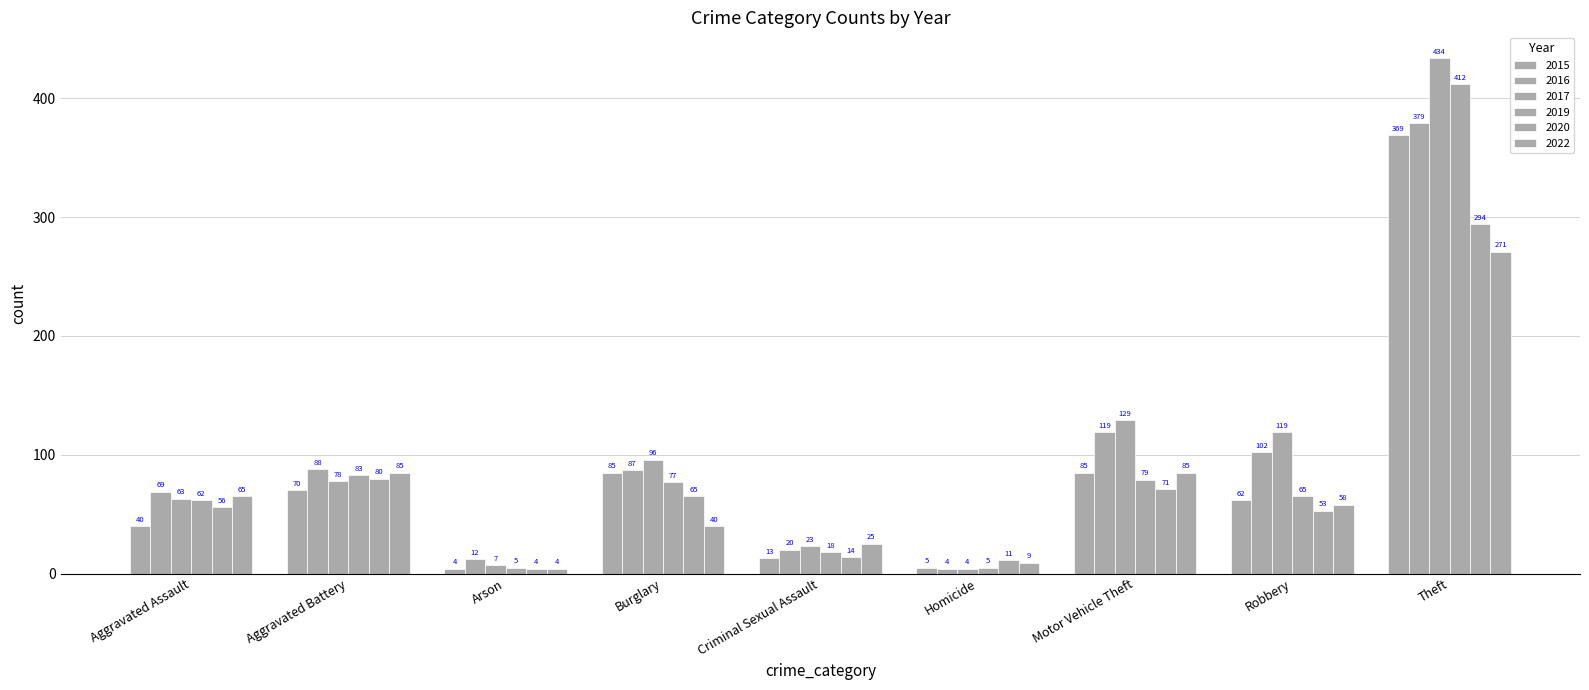

What is the sum of the 2016 values at Criminal Sexual Assault and Aggravated Battery?

108